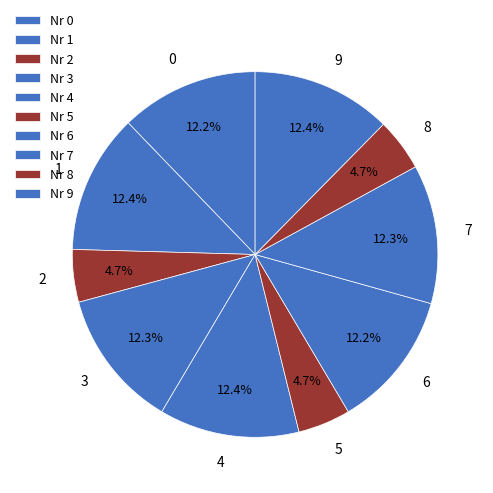

Which category has the smallest portion of the pie?

2